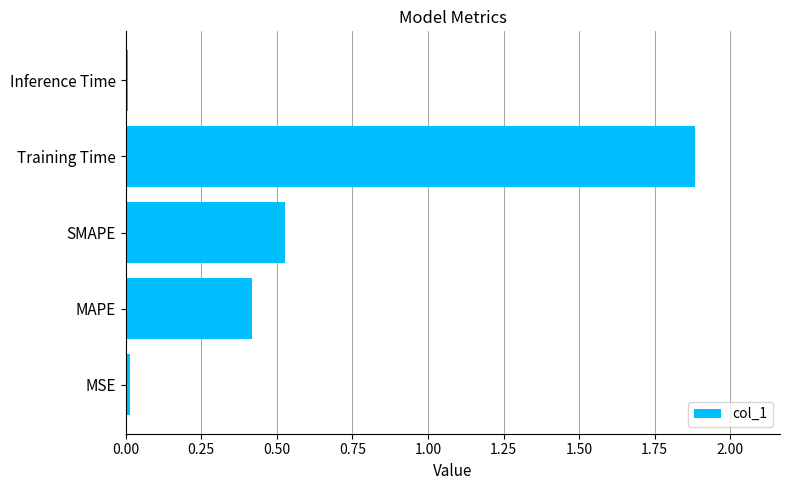

Which has a higher value, Inference Time or SMAPE?

SMAPE